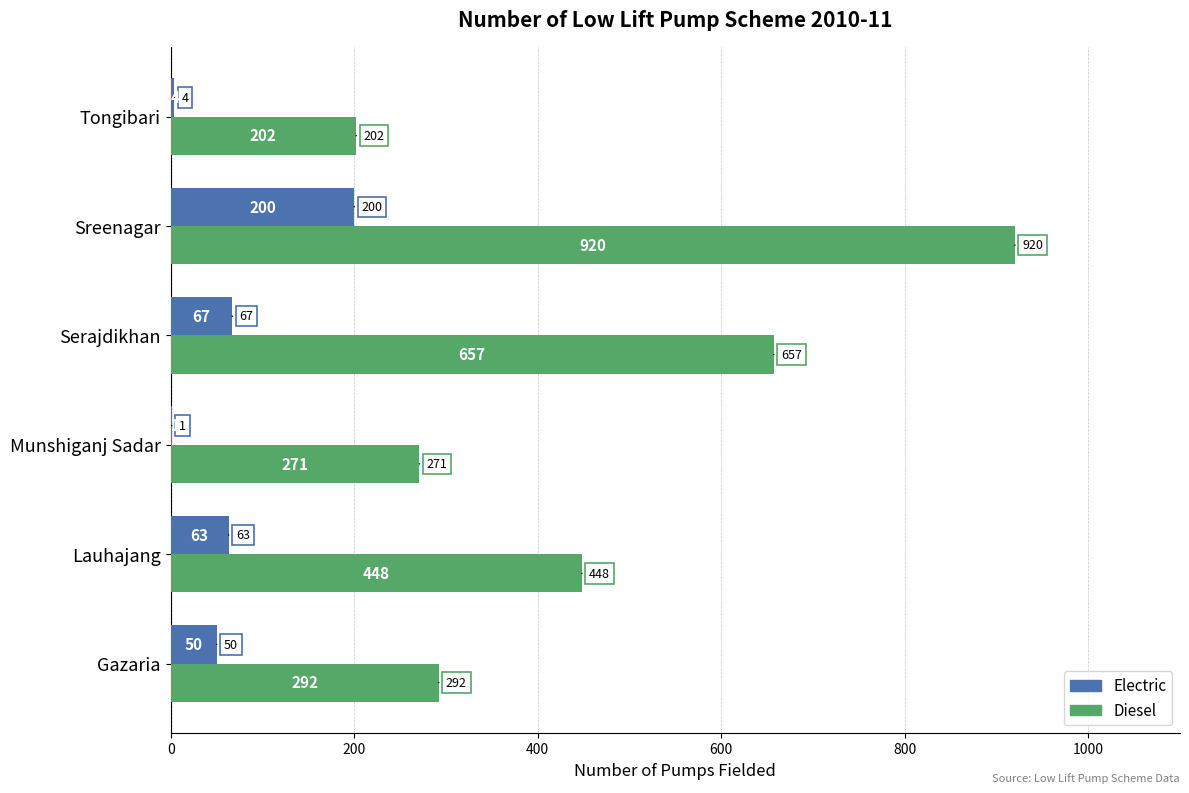

The value of Diesel at Gazaria is 178. True or false?

False